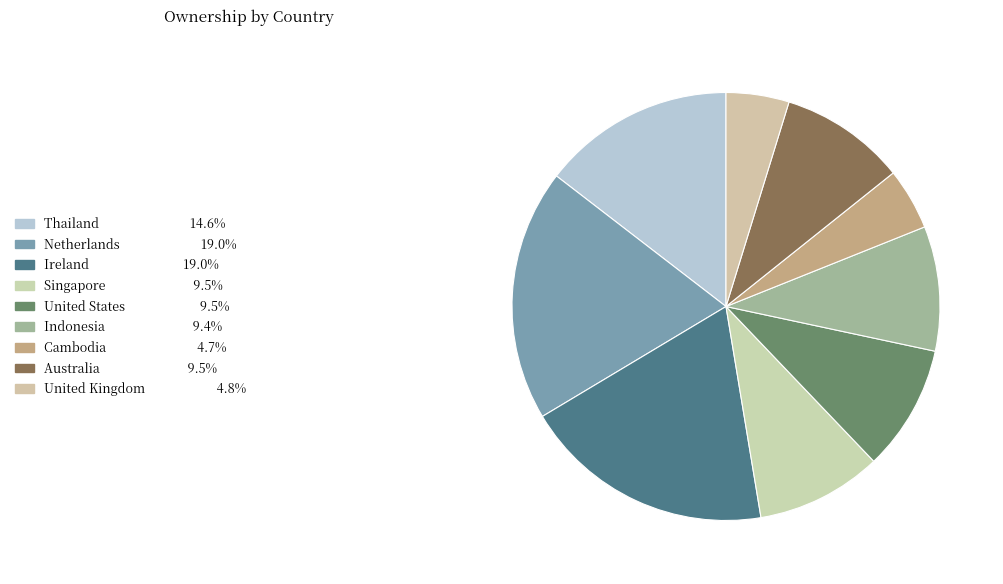

How many slices are in this pie chart?

9